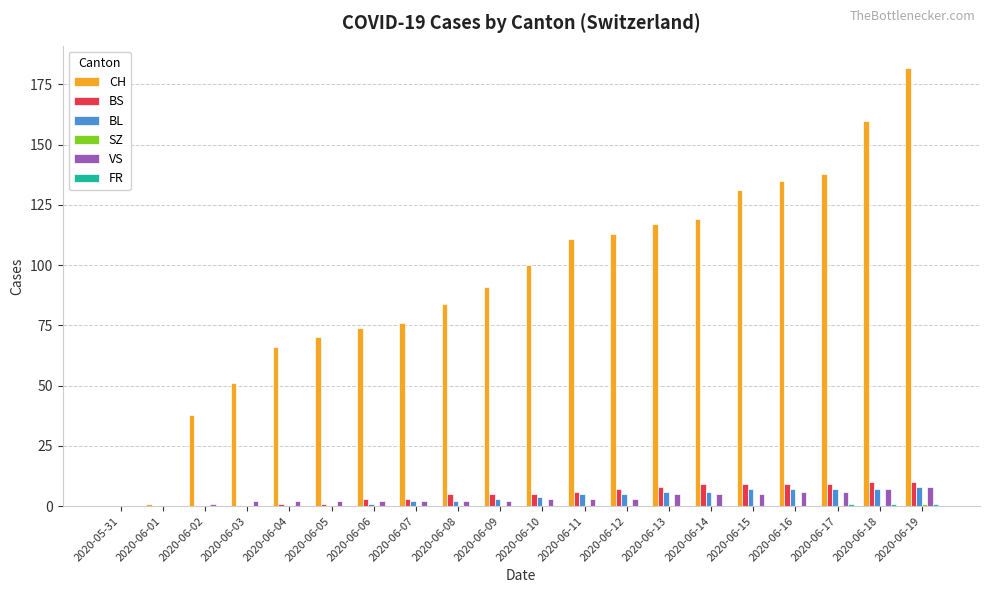

Which series has the largest total across all categories?

CH